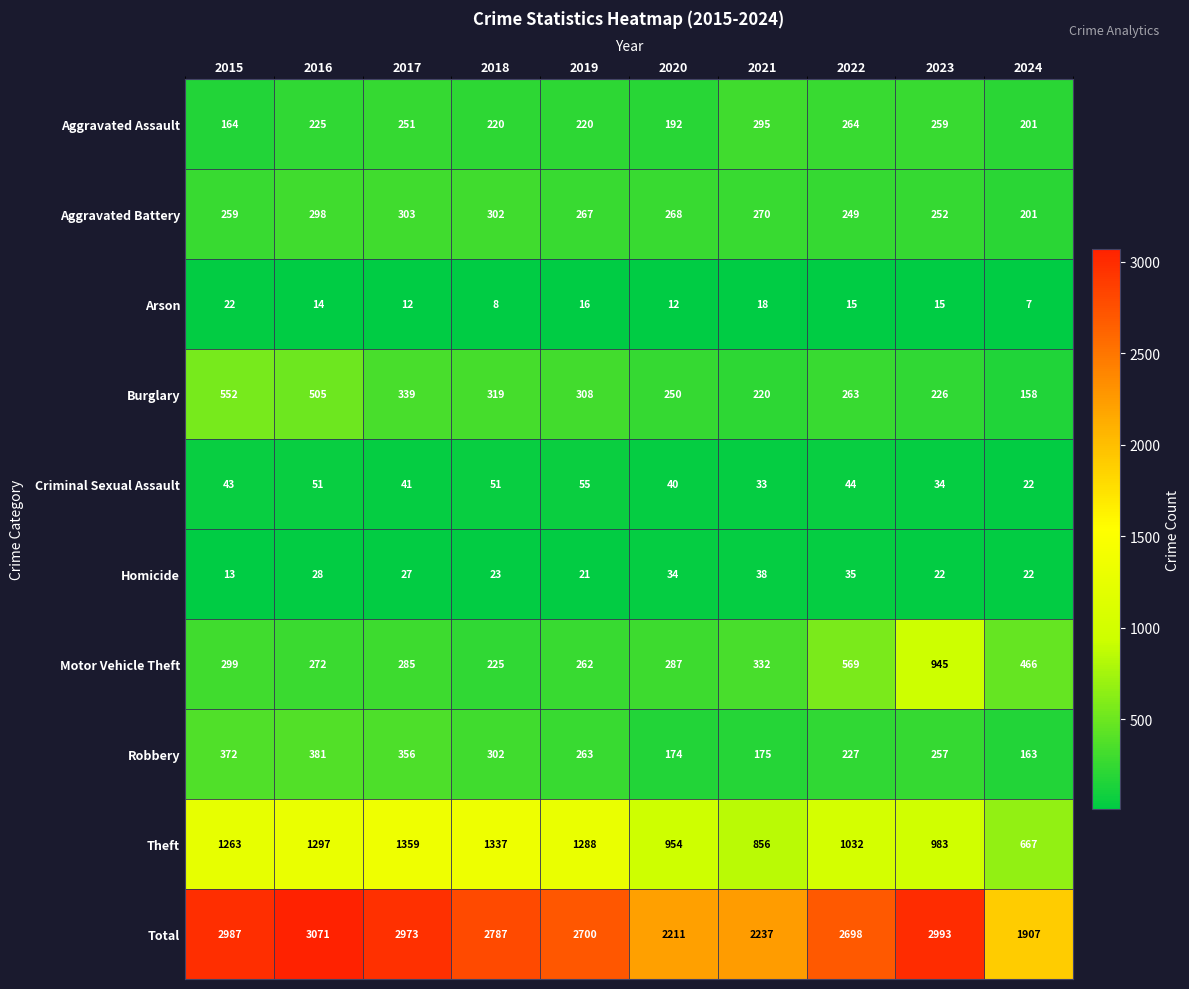

How many categories are shown in the chart?

10